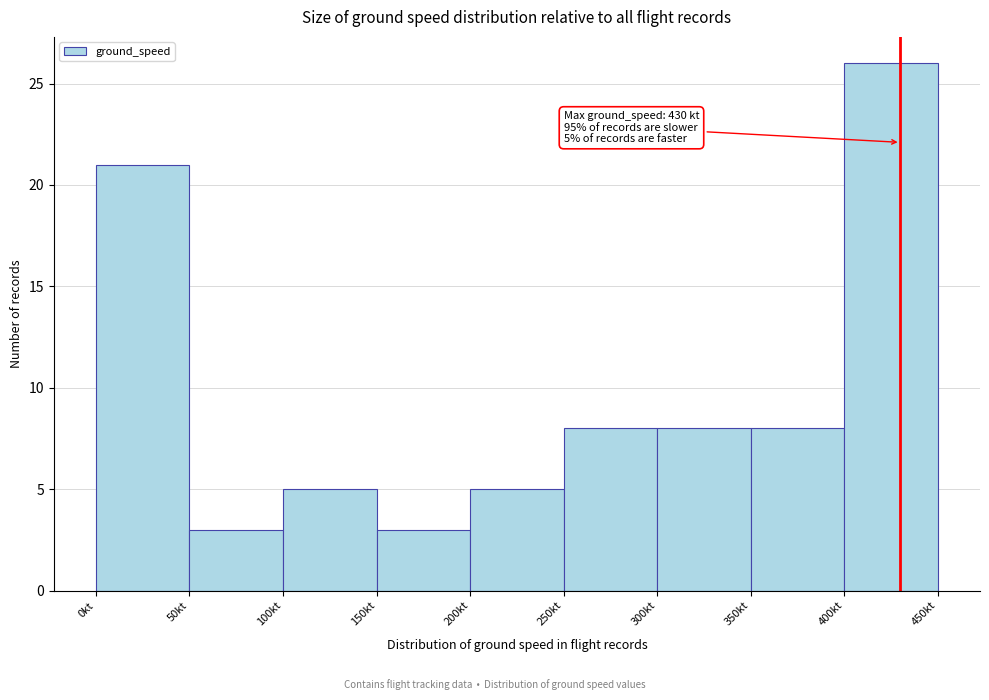

Which range on the x-axis has the tallest bar?

400 to 450